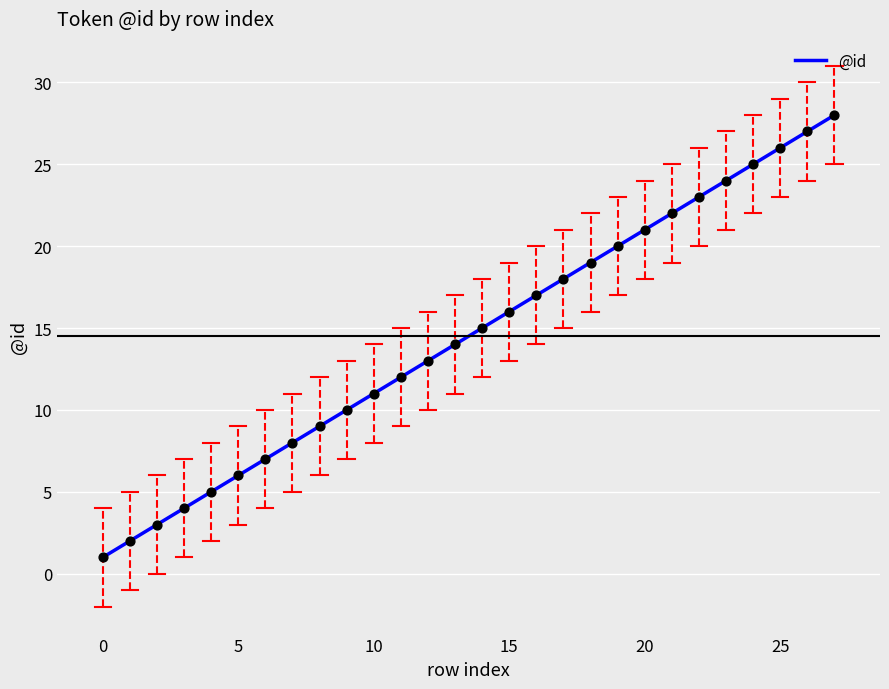

What is the maximum value shown in the chart?

28